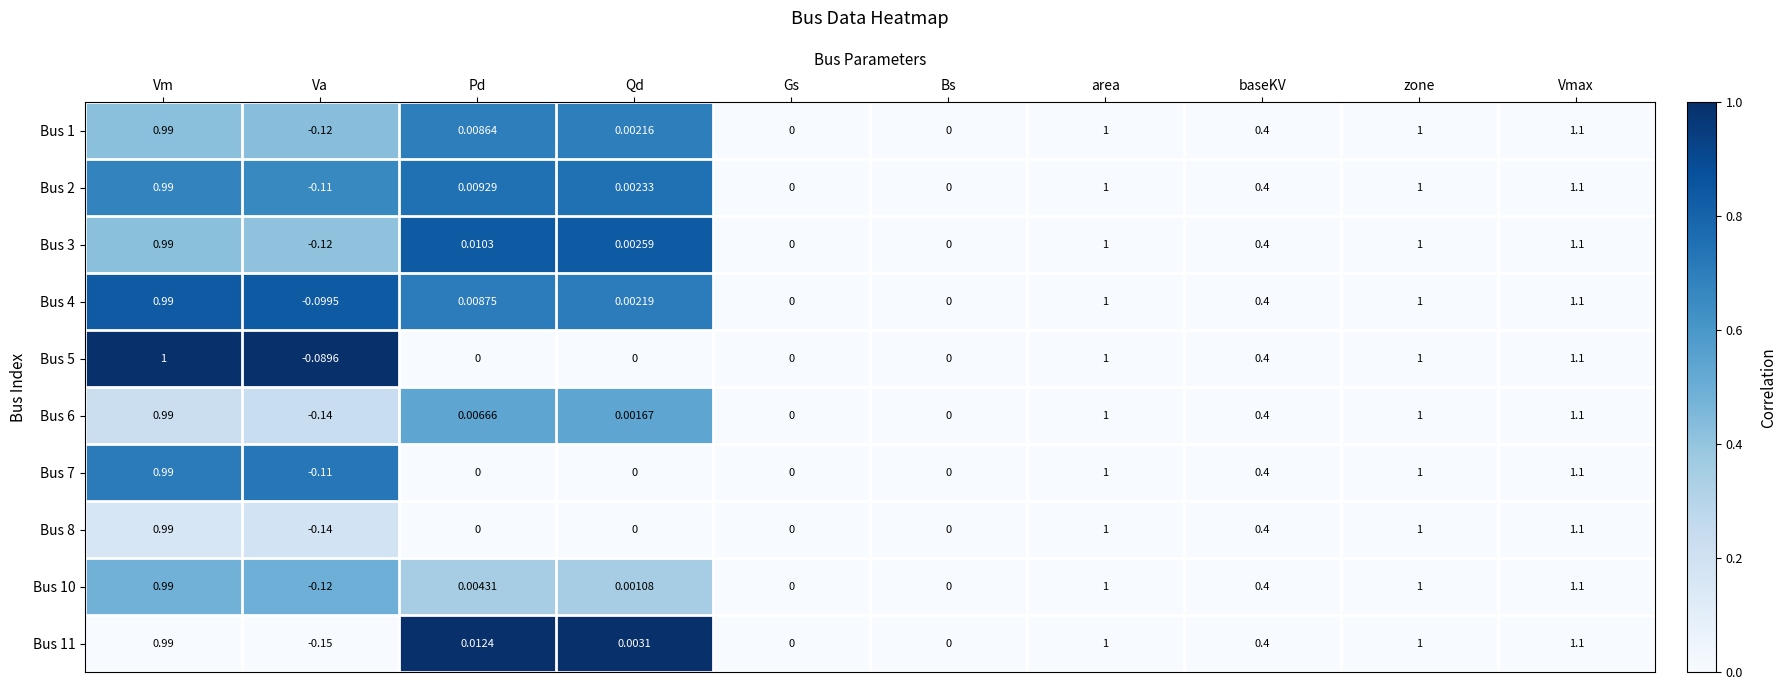

Which series has the widest spread of values?

Bus 11